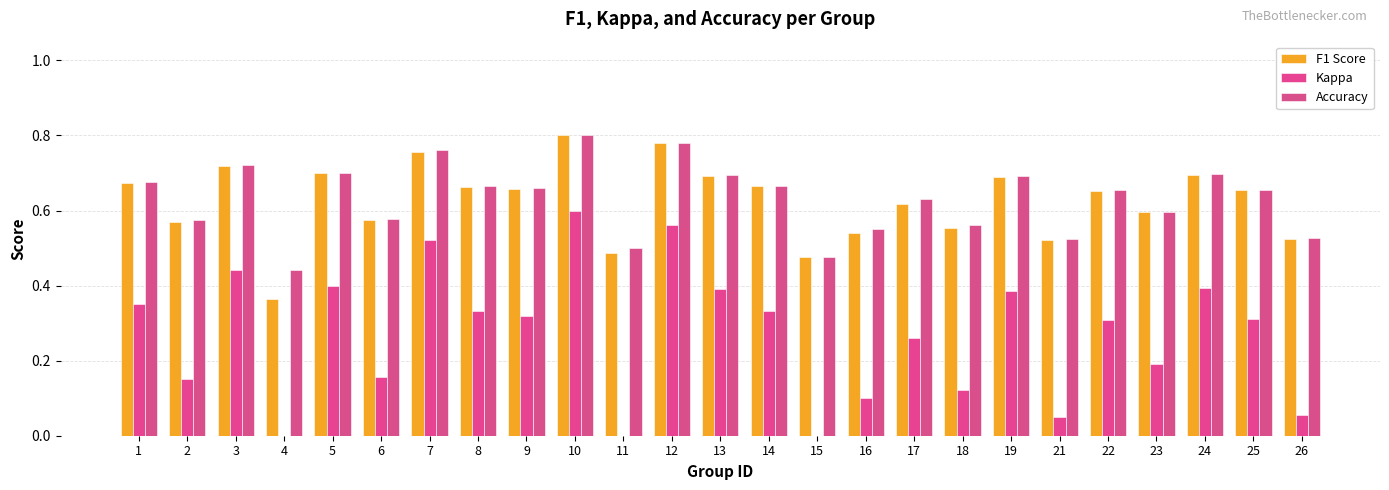

Between 9 and 21, which is larger?

9